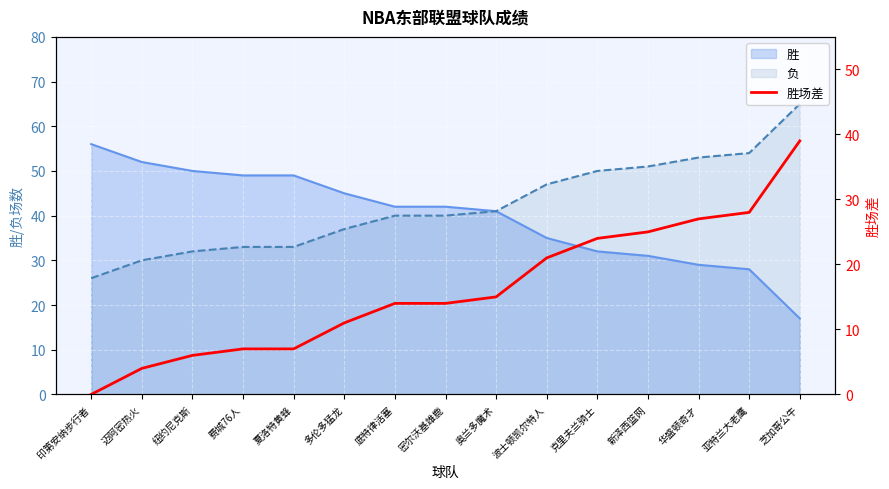

Reading right to left, extract all data points from this chart.

39	28	27	25	24	21	15	14	14	11	7	7	6	4	0